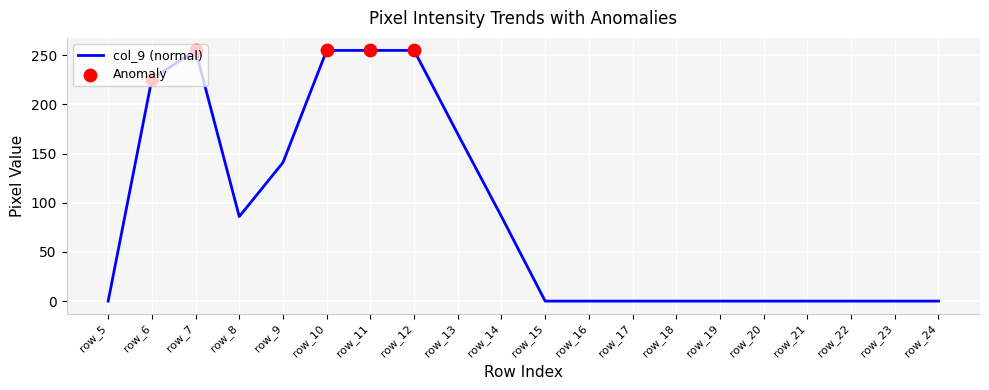

What is the change in value from row_11 to row_20?

-255